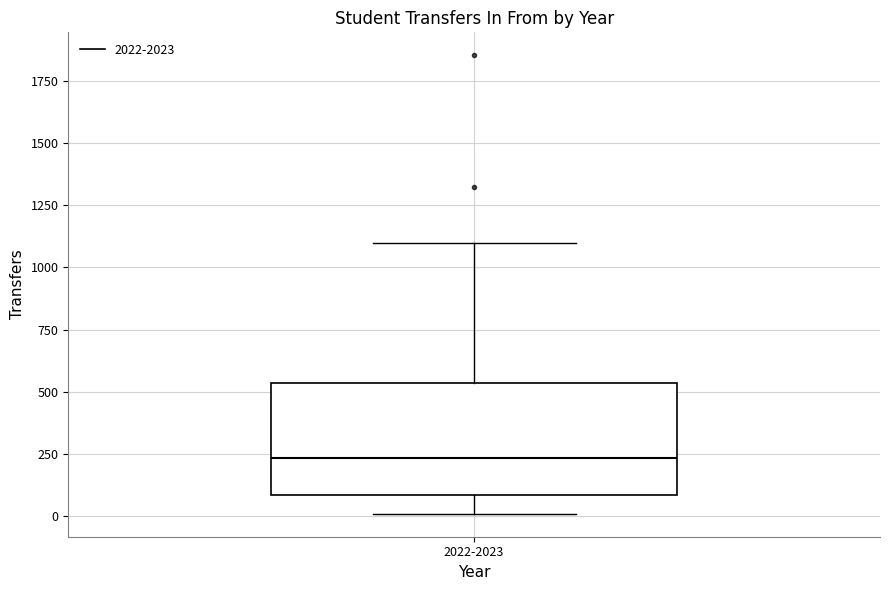

Read this box plot against the y-axis: the position of the median line, the range covered by the box, and the ends of both whiskers. The values are not printed on the chart, so give them approximately, as read against the axis.

median 250, box 100 to 550, whiskers 0 to 1100